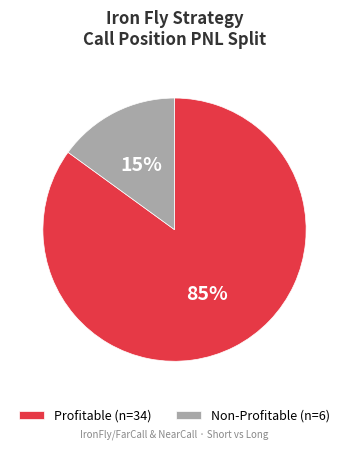

Count the number of slices in the pie.

2